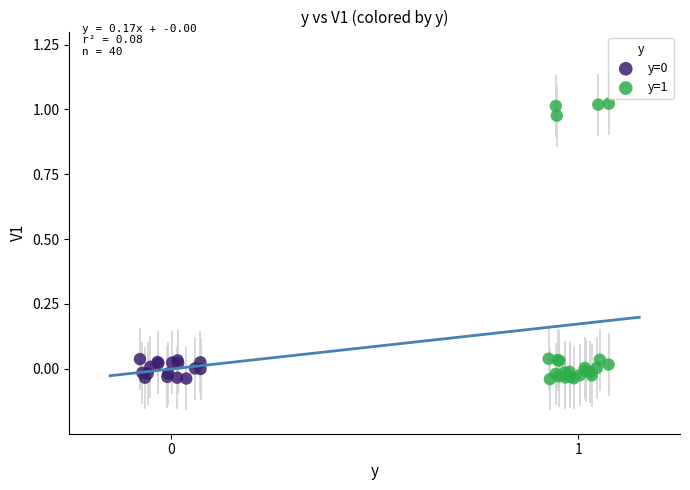

Which series has the largest Y range (max minus min)?

y=1